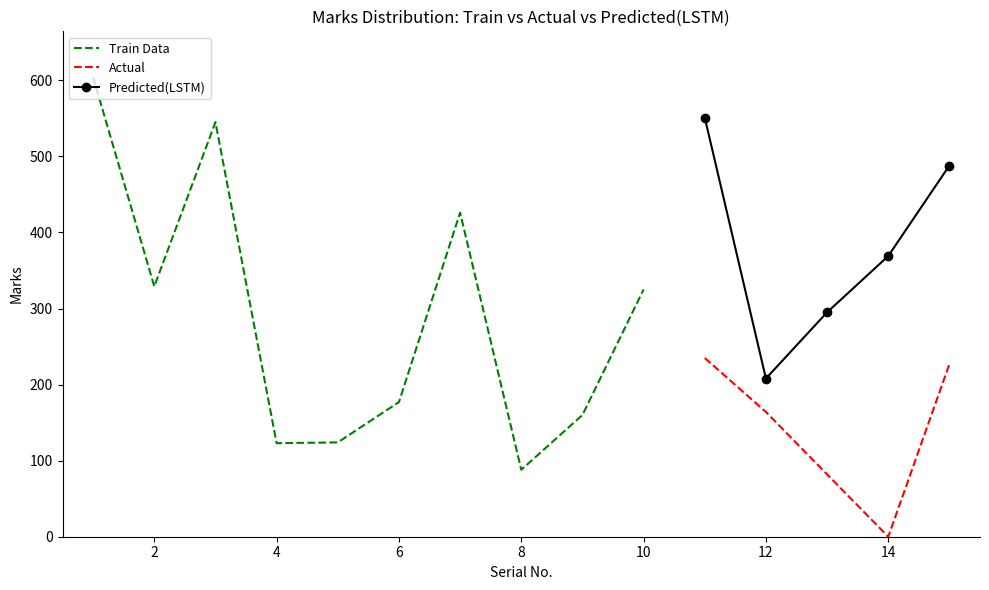

Is this an area chart (filled region under the line)?

No